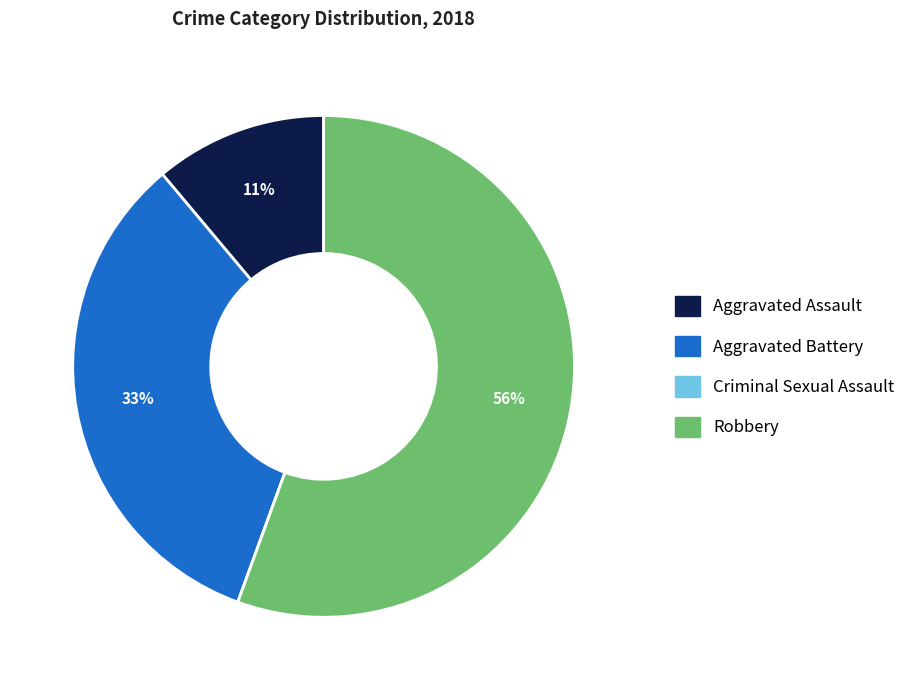

True or false: Robbery accounts for 56% of the total.

True